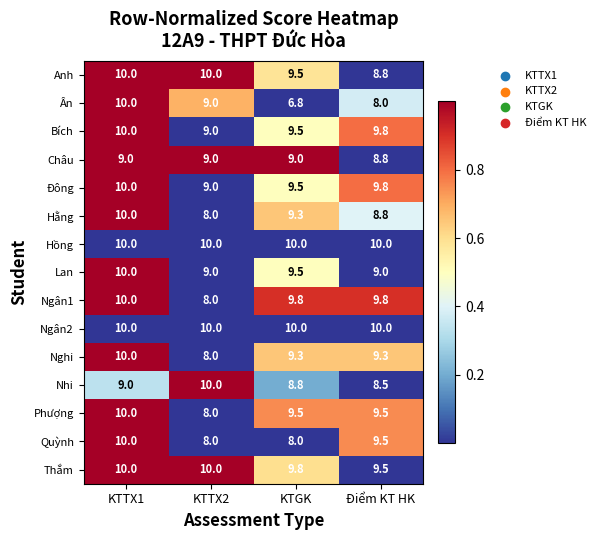

The Hằng series shows 8.0 at KTTX2. True or false?

True